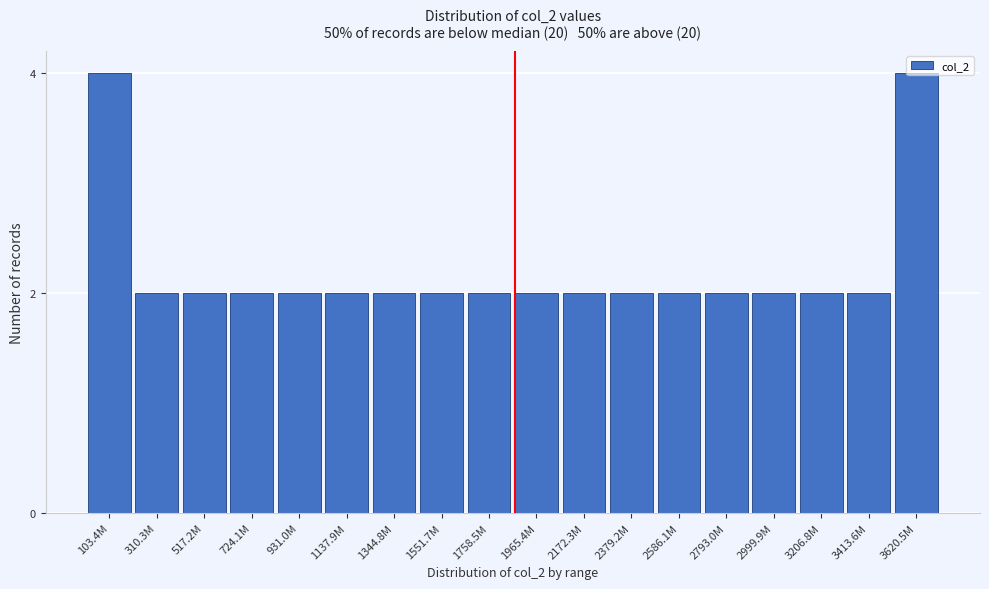

What is the label of the 17th bar from the left?

3413.6M